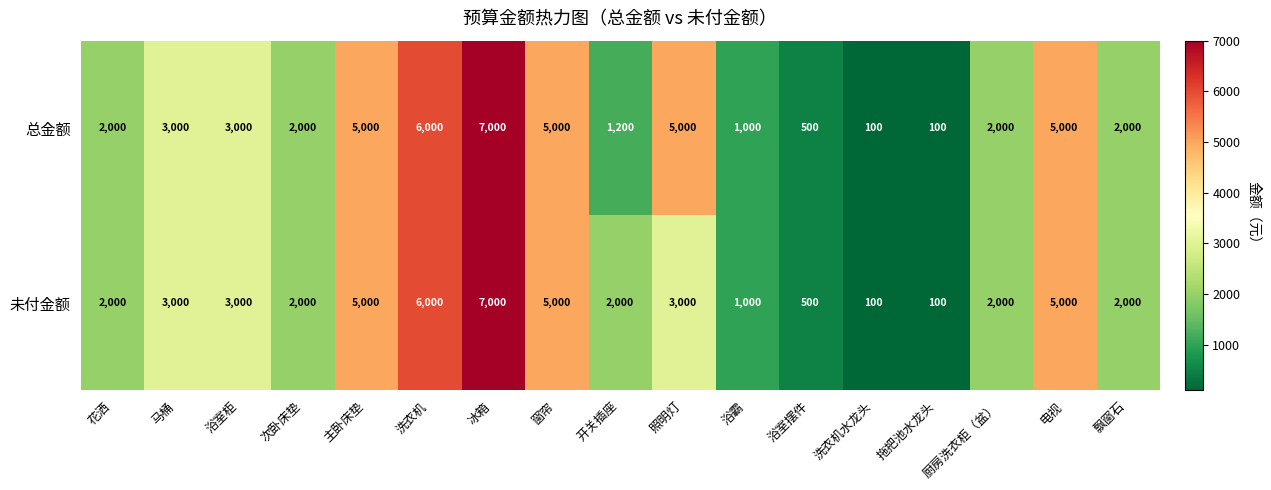

Count the number of categories in the chart.

17